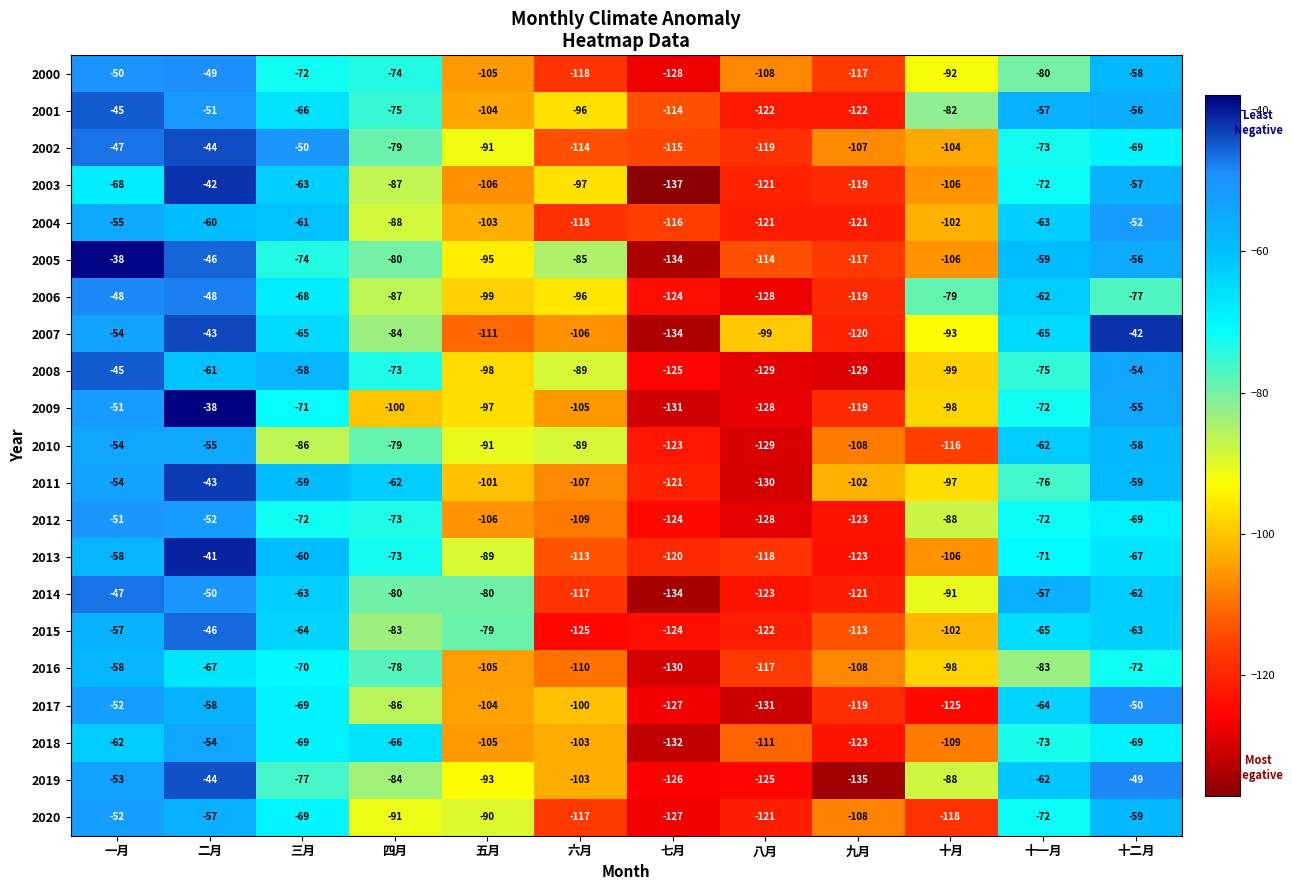

What is the total value across all series at 十月?

-2099